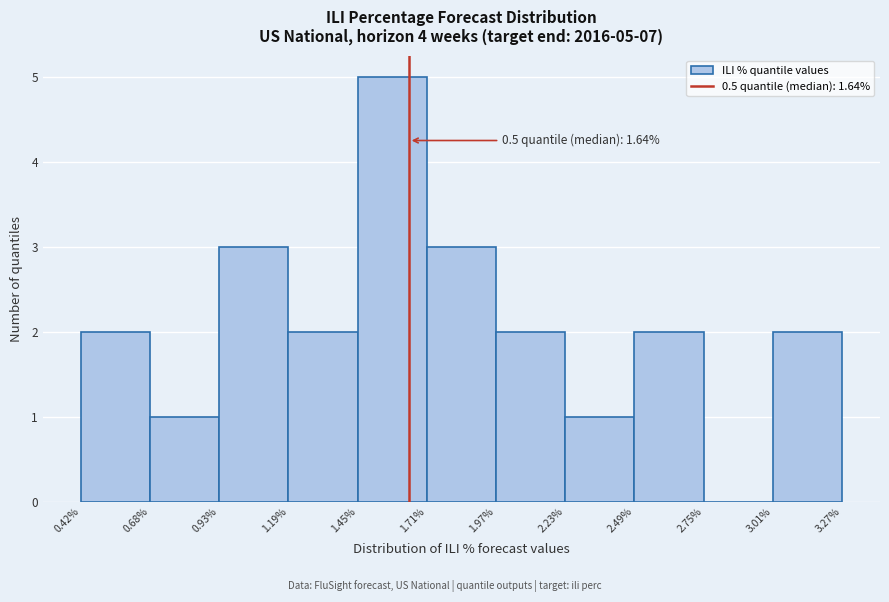

Over which range of the x-axis is the bar tallest?

1.45% to 1.71%